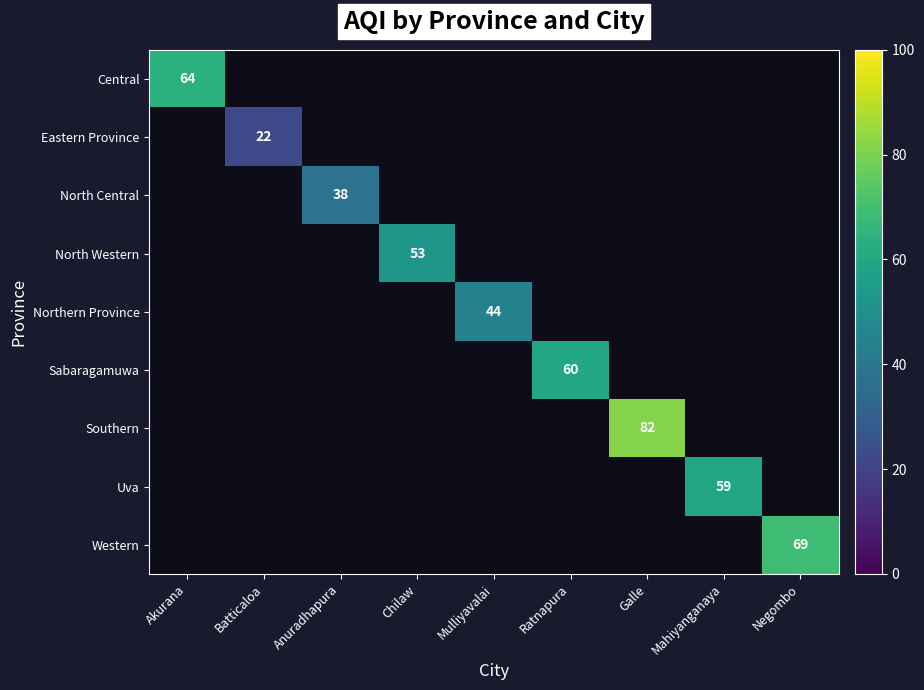

Which category has the highest value in the Central series?

Akurana